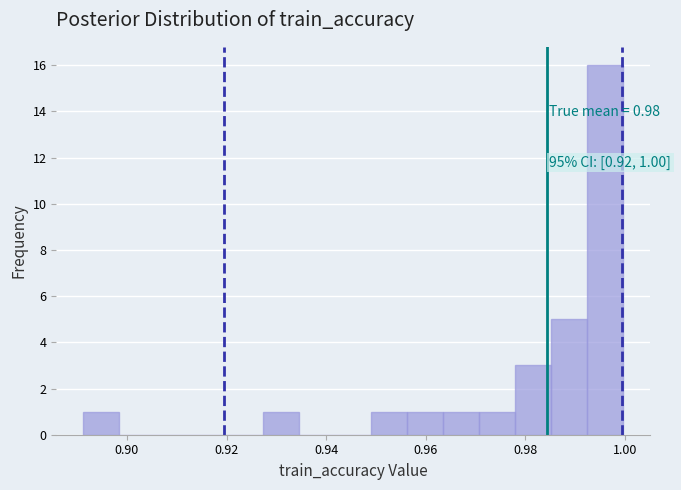

Read against the x-axis, roughly where is the centre of the tallest bar?

0.996